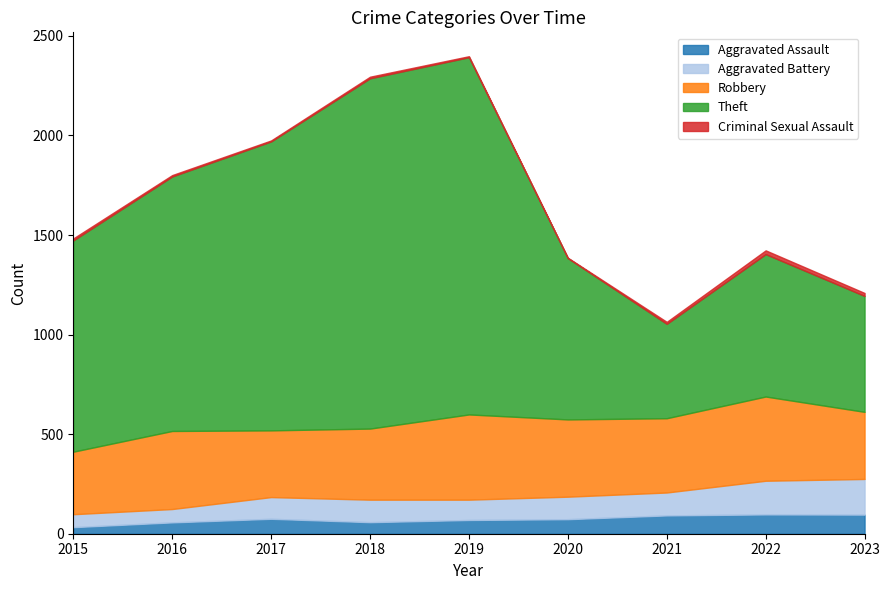

At which label does Theft reach its minimum?

2021